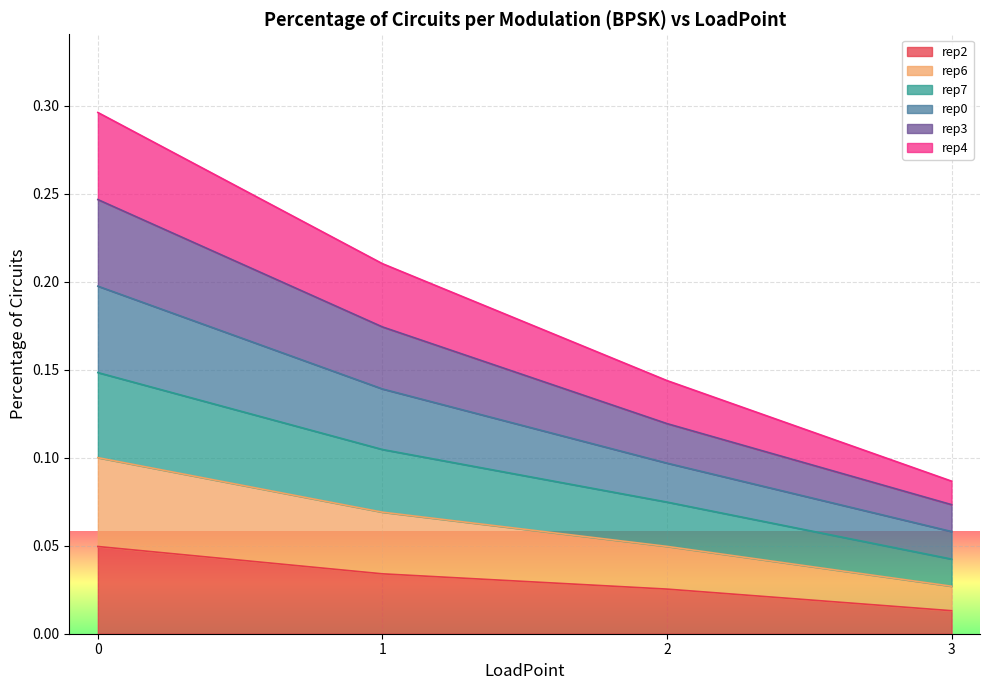

Which category has the lowest value in the rep2 series?

3